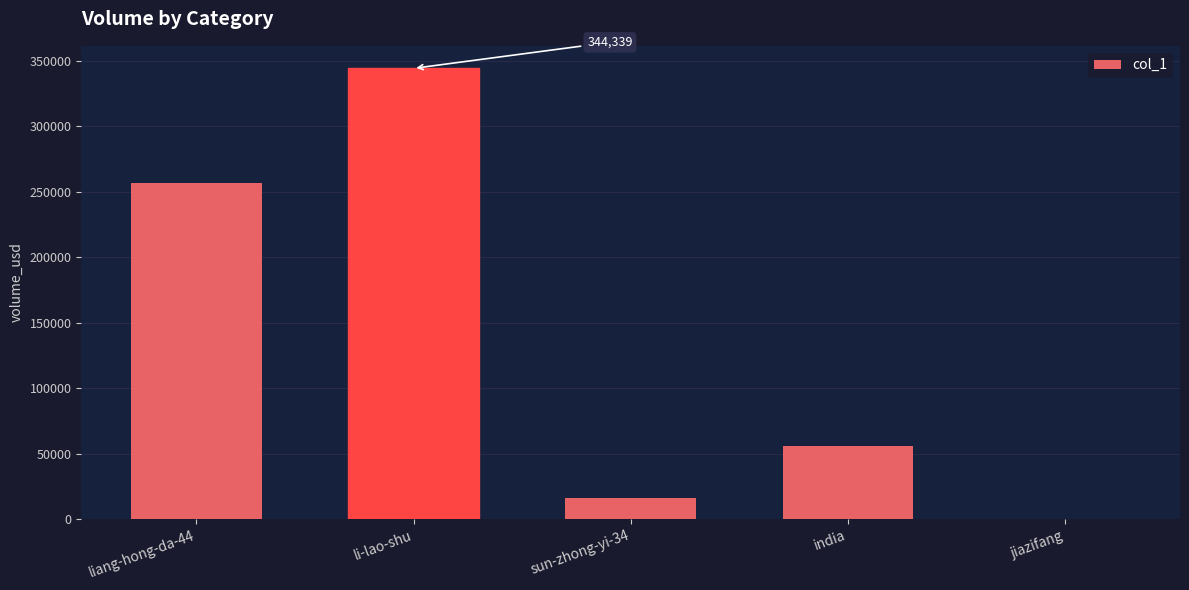

What is the change in value from li-lao-shu to sun-zhong-yi-34?

-328213